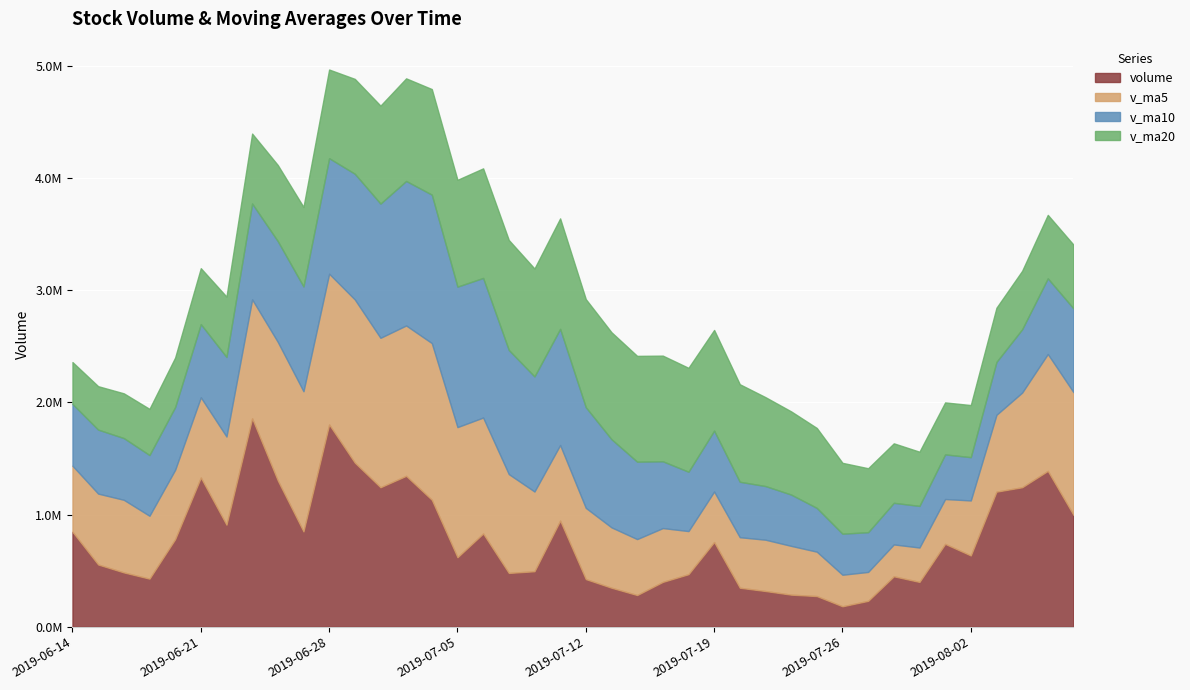

At which label is v_ma20 closest to 679344?

2019-06-26